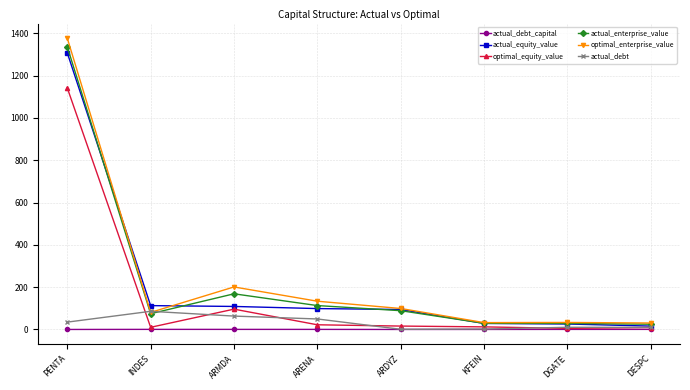

At which label does actual_equity_value reach its peak?

PENTA